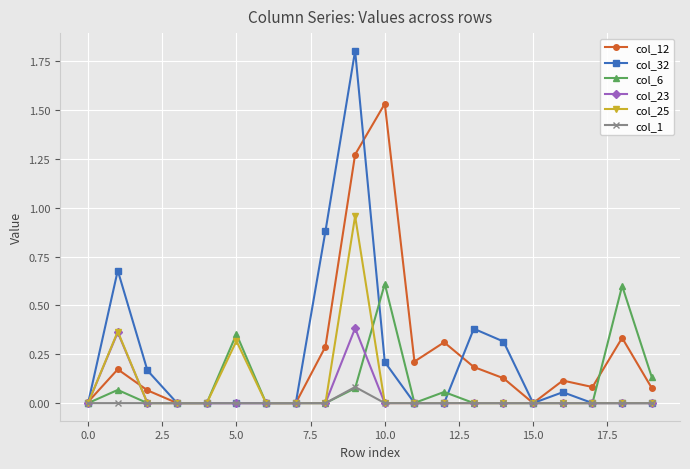

List the series in order of their peak value, lowest first.

col_1, col_23, col_6, col_25, col_12, col_32